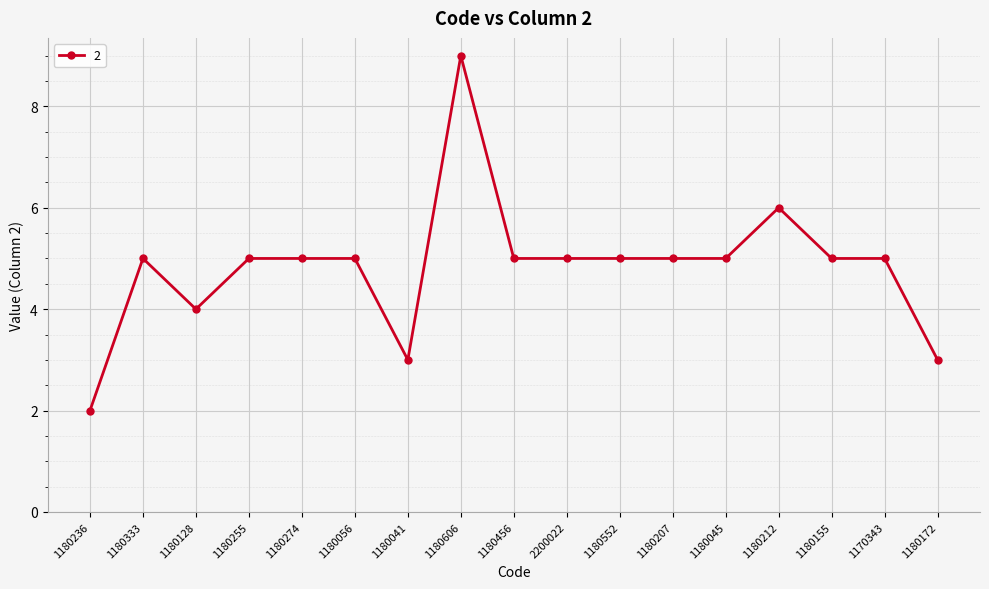

At which category does the data reach its first local peak?

1180333